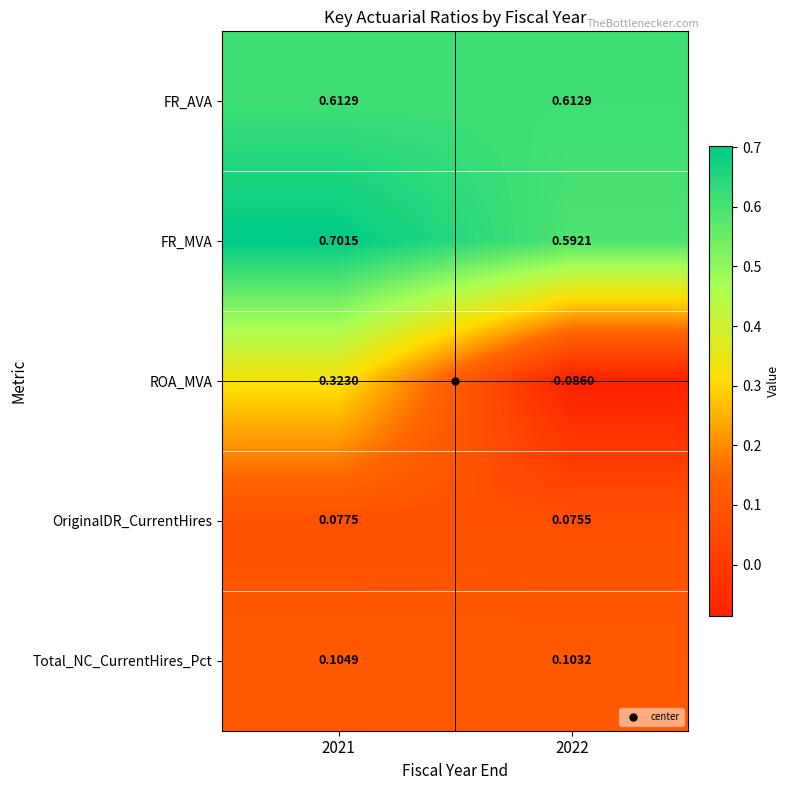

Rank the series at 2021 from lowest to highest value.

OriginalDR_CurrentHires, Total_NC_CurrentHires_Pct, ROA_MVA, FR_AVA, FR_MVA